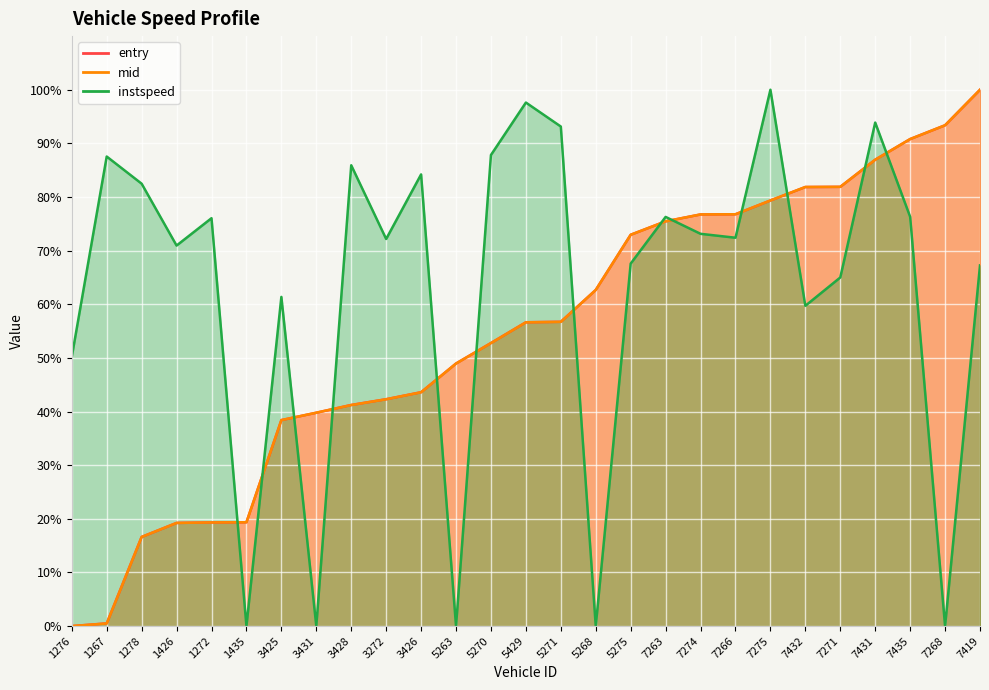

List the series in order of their peak value, highest first.

entry, mid, instspeed